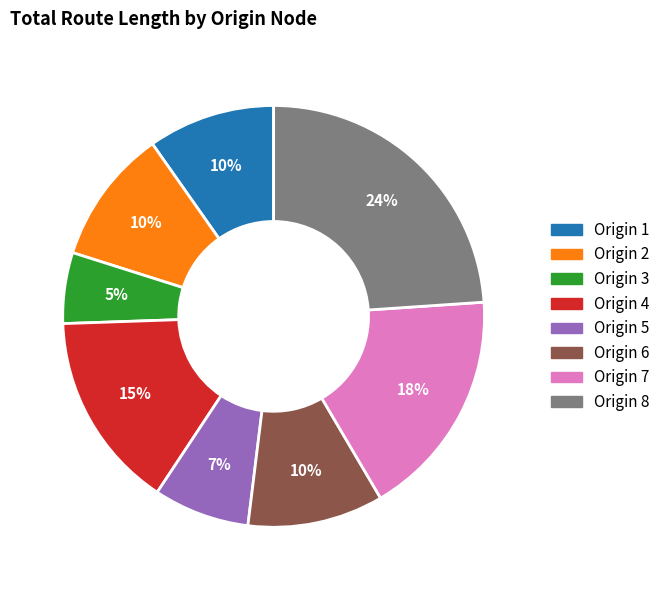

Count the number of slices in the pie.

8